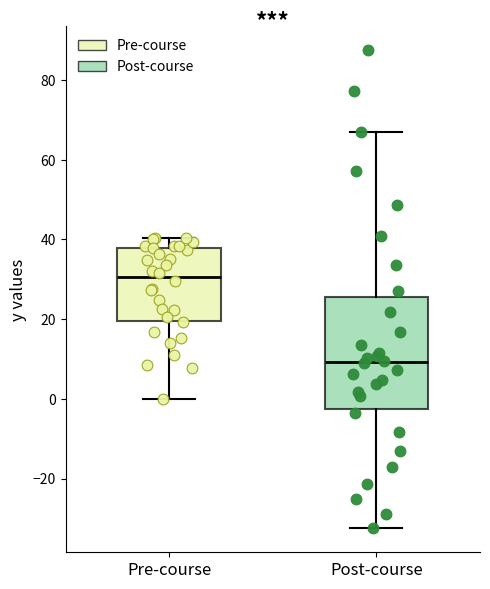

Comparing the boxes themselves (not the whiskers), which one is the tallest?

Post-course